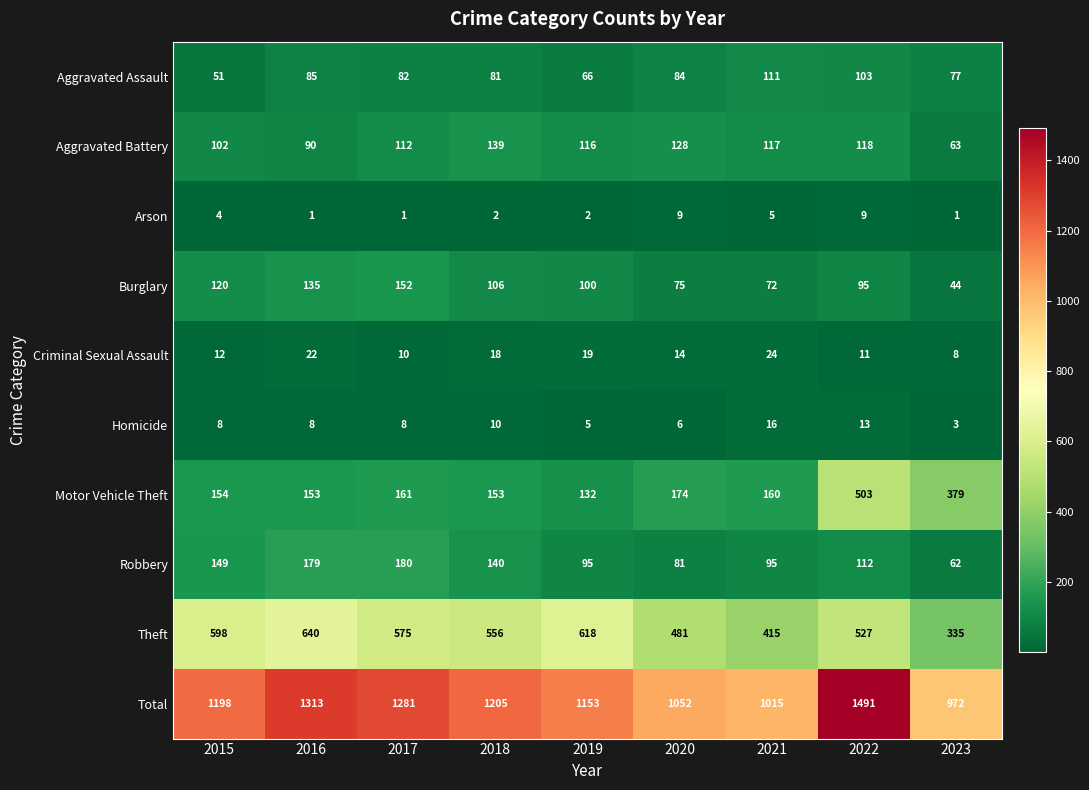

Which series has the largest total across all categories?

Total